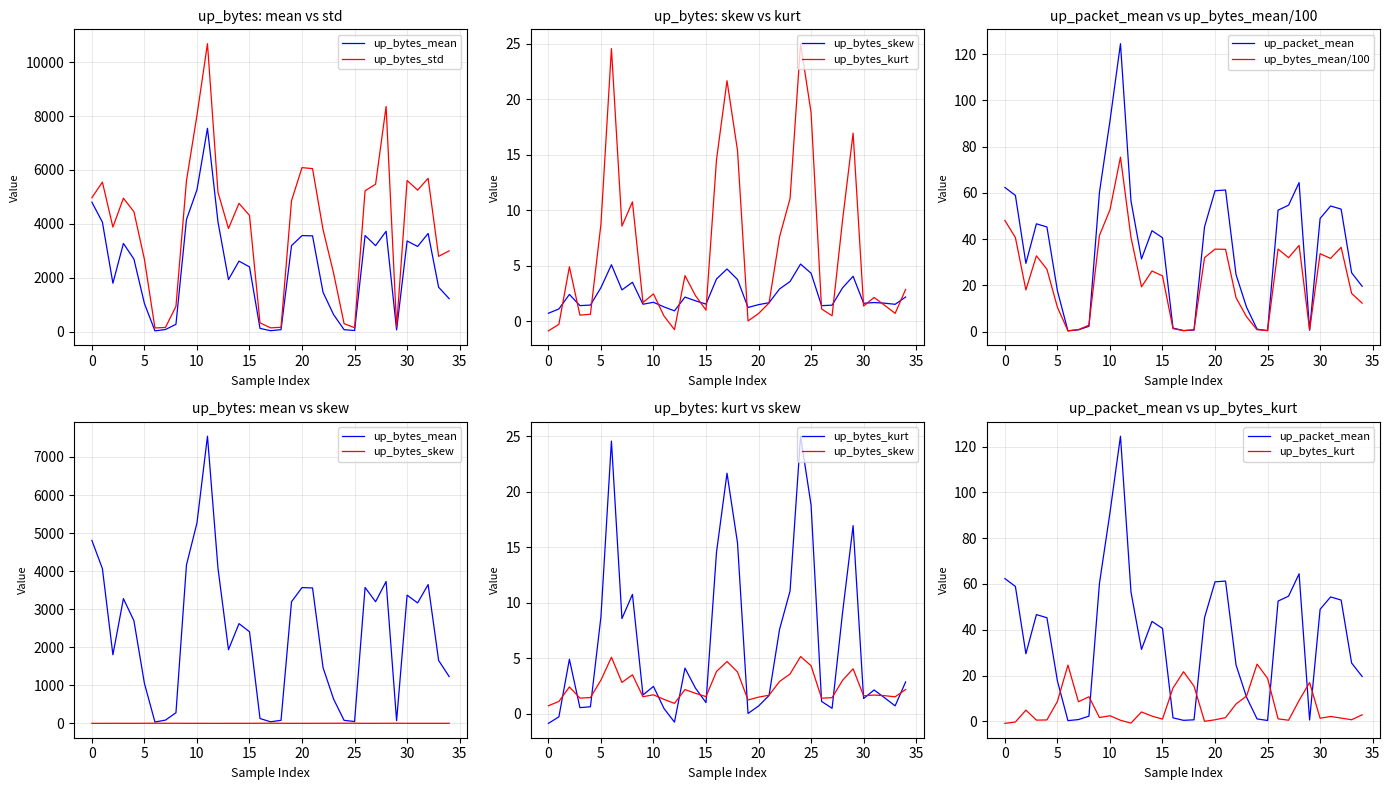

The up_bytes_mean/100 series shows 0.6 at 30. True or false?

False